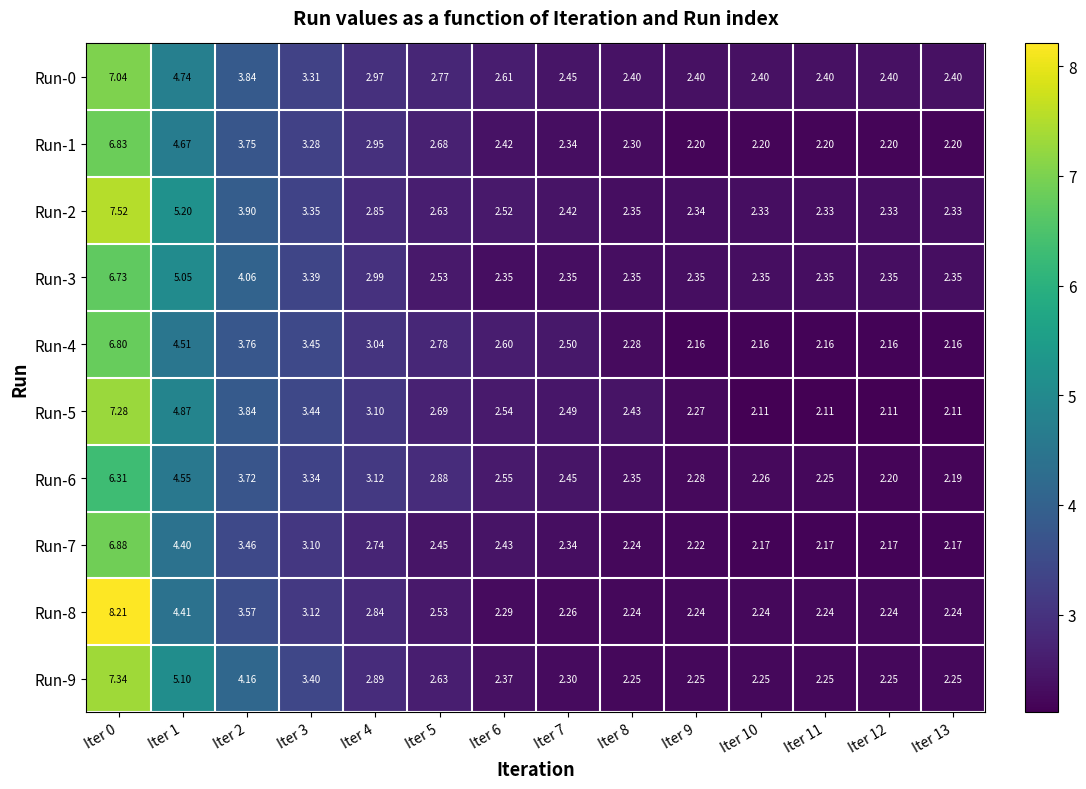

Is the value of Run-1 at Iter 12 greater than the value of Run-0 at Iter 13?

No